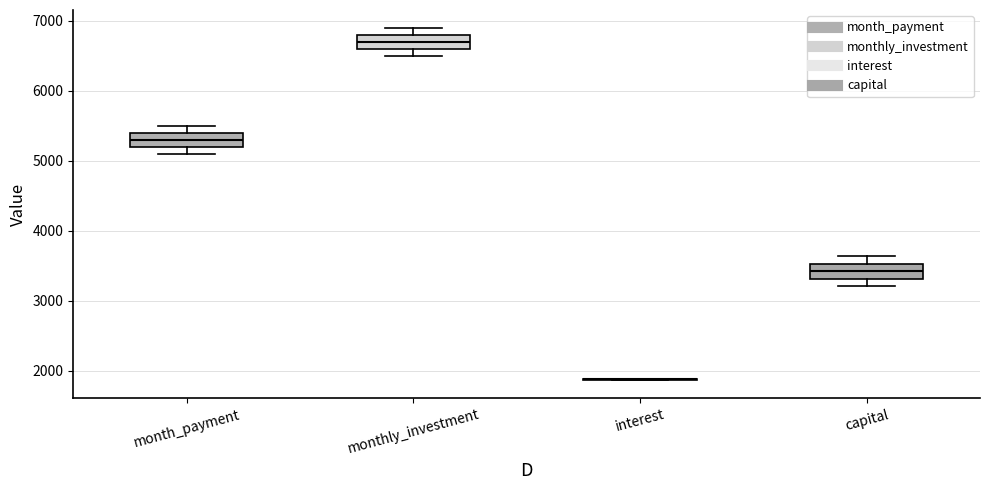

Reading left to right, transcribe this box plot: for each box, give where its median line is, the range the box spans, and where its two whiskers end, as read against the y-axis. The values are not printed on the chart, so give them approximately, as read against the axis.

month_payment: median 5300, box 5200 to 5400, whiskers 5100 to 5500
monthly_investment: median 6700, box 6600 to 6800, whiskers 6500 to 6900
interest: box collapsed to a line at 1900, whiskers 1900 to 1900
capital: median 3400, box 3300 to 3500, whiskers 3200 to 3600